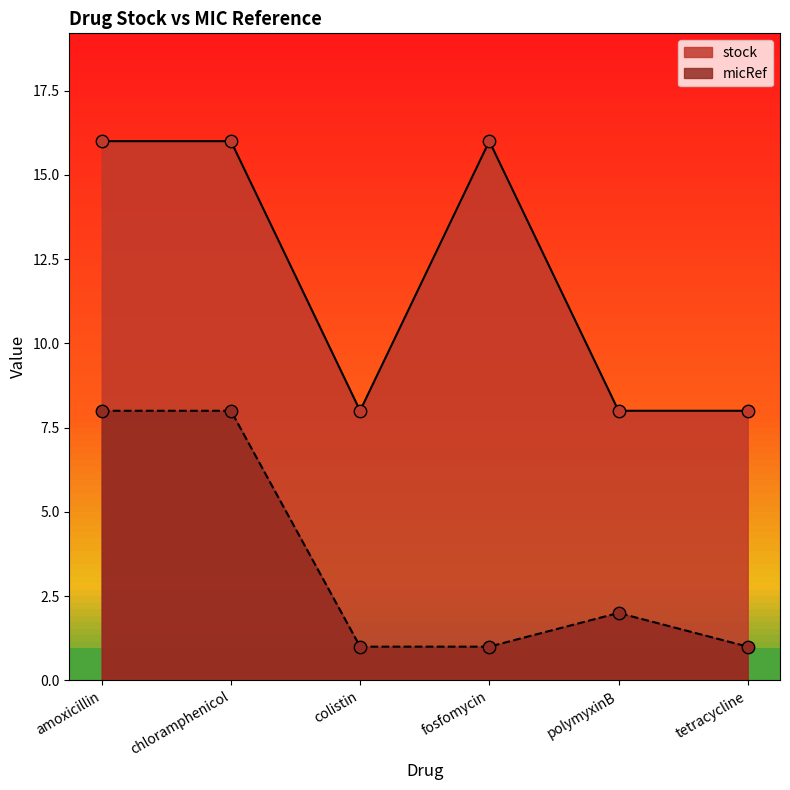

What are all the series names shown in the legend?

stock, micRef